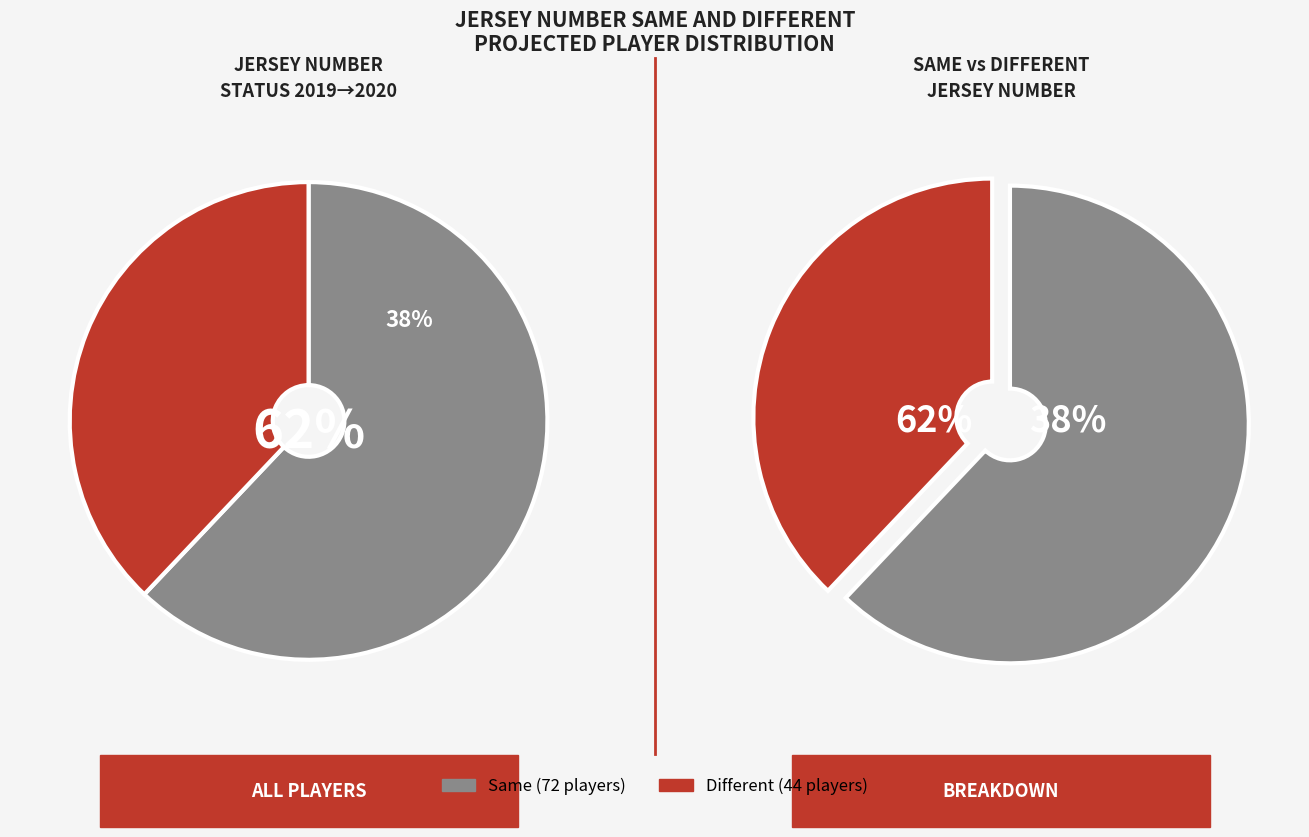

Combined, what portion of the pie is Same and Different?

100.0%